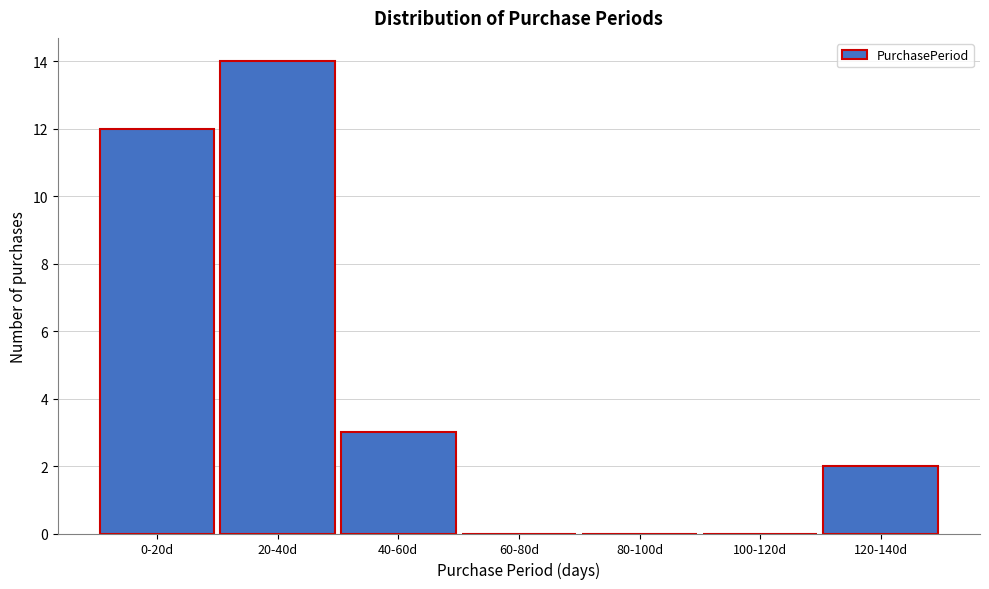

Reading right to left, extract all data points from this chart.

120-140d=2	100-120d=0	80-100d=0	60-80d=0	40-60d=3	20-40d=14	0-20d=12